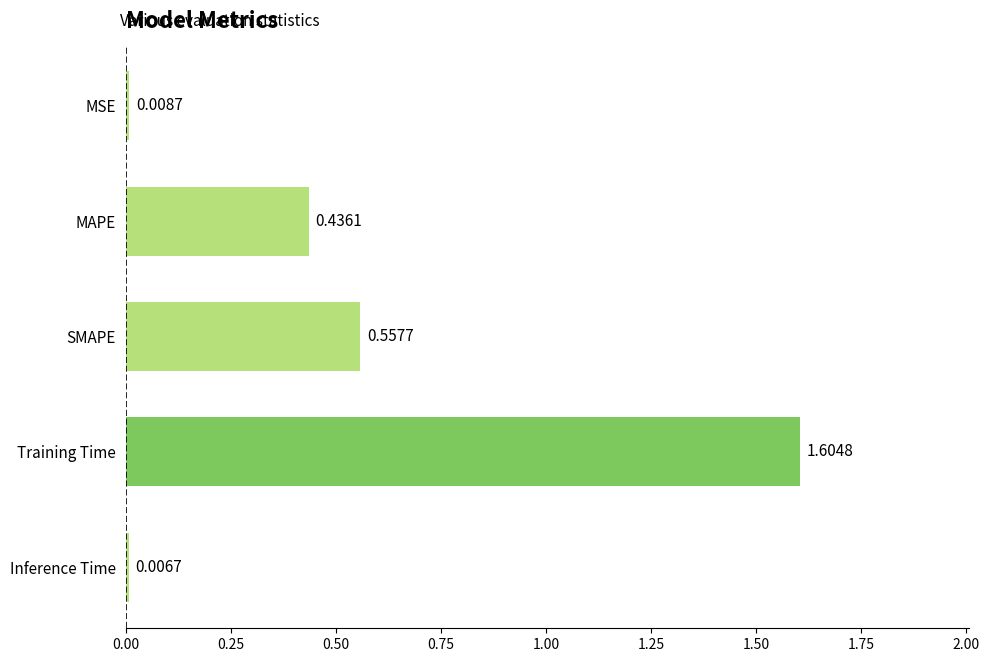

Which has a higher value, Training Time or MSE?

Training Time